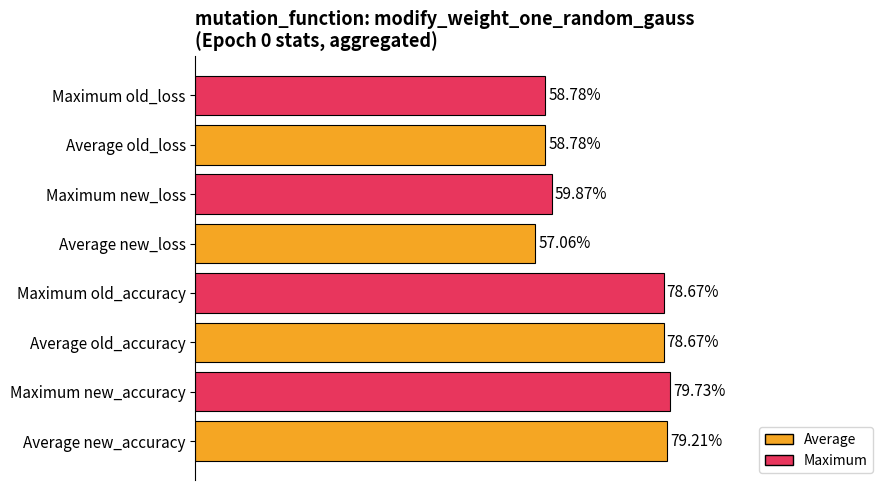

Are the bars horizontal?

Yes